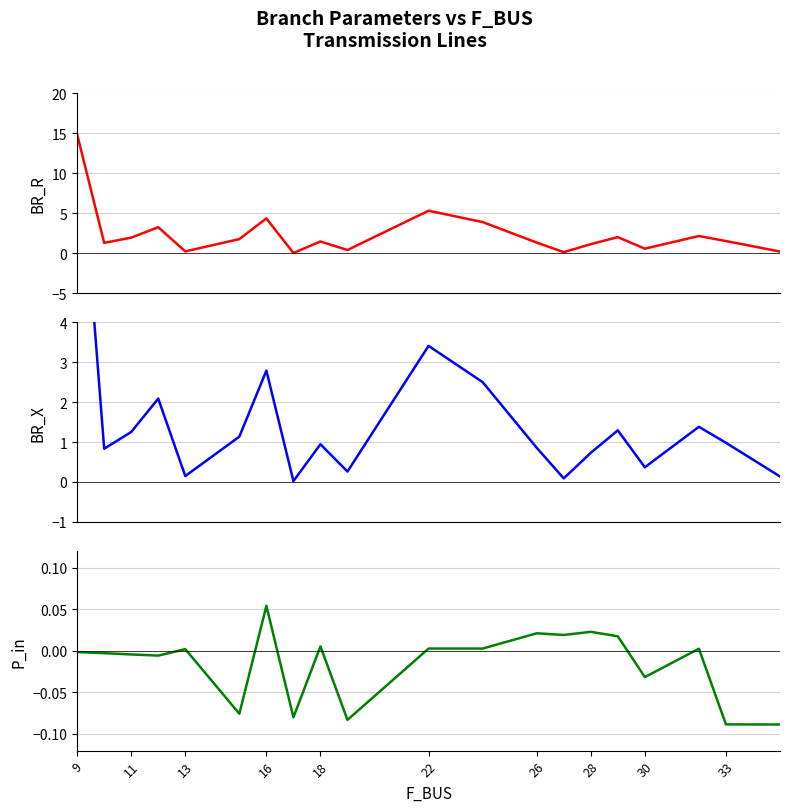

How many series are shown in this chart?

3